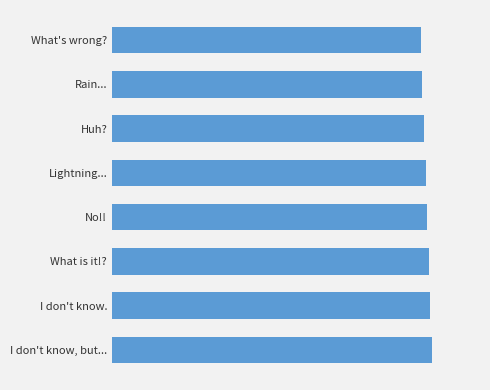

Does the chart contain any negative values?

No